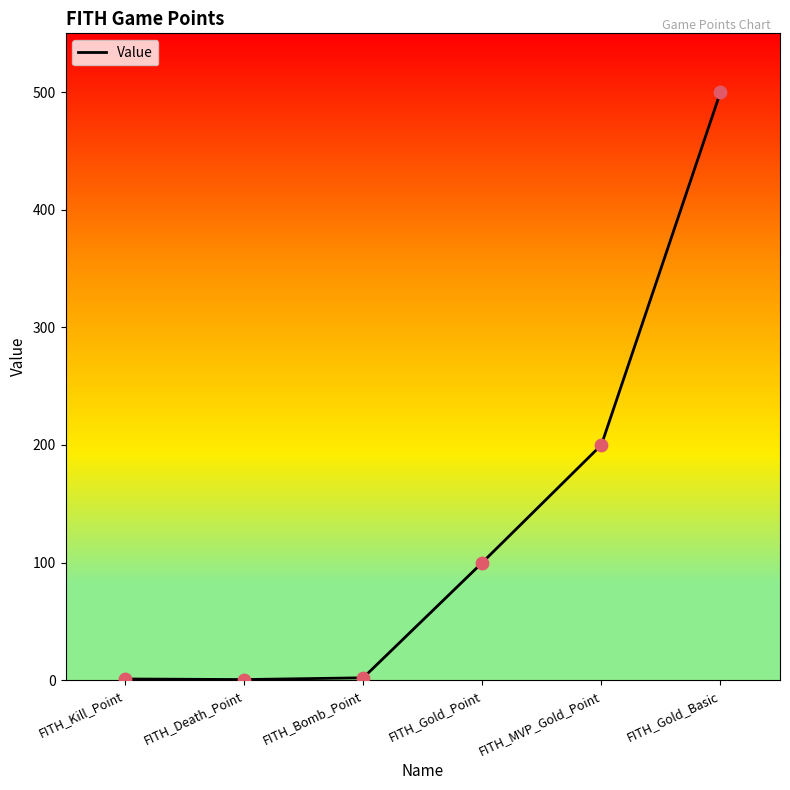

Between FITH_Gold_Point and FITH_Bomb_Point, which is larger?

FITH_Gold_Point